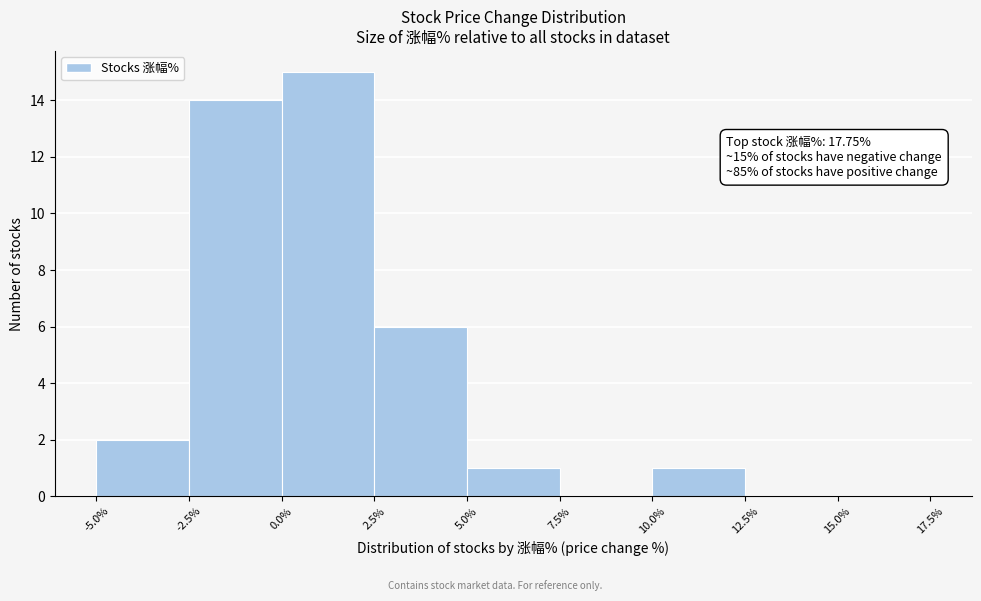

Over which range of the x-axis is the bar tallest?

0.0% to 2.5%